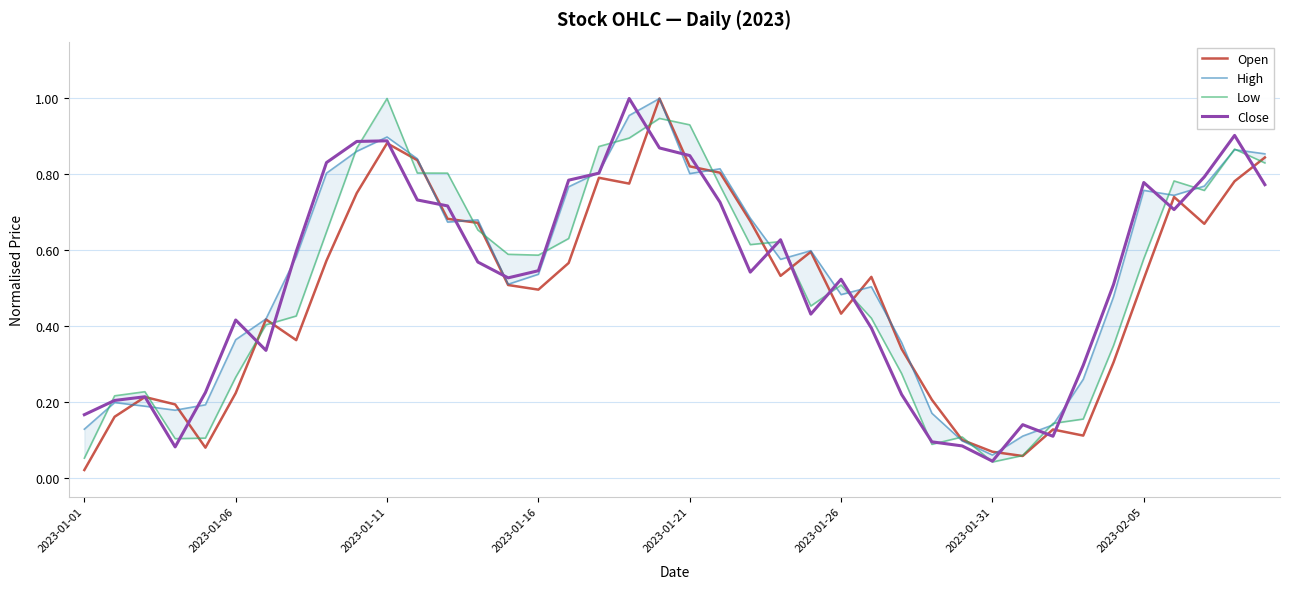

Where is Open nearest to the value 0?

2023-01-01